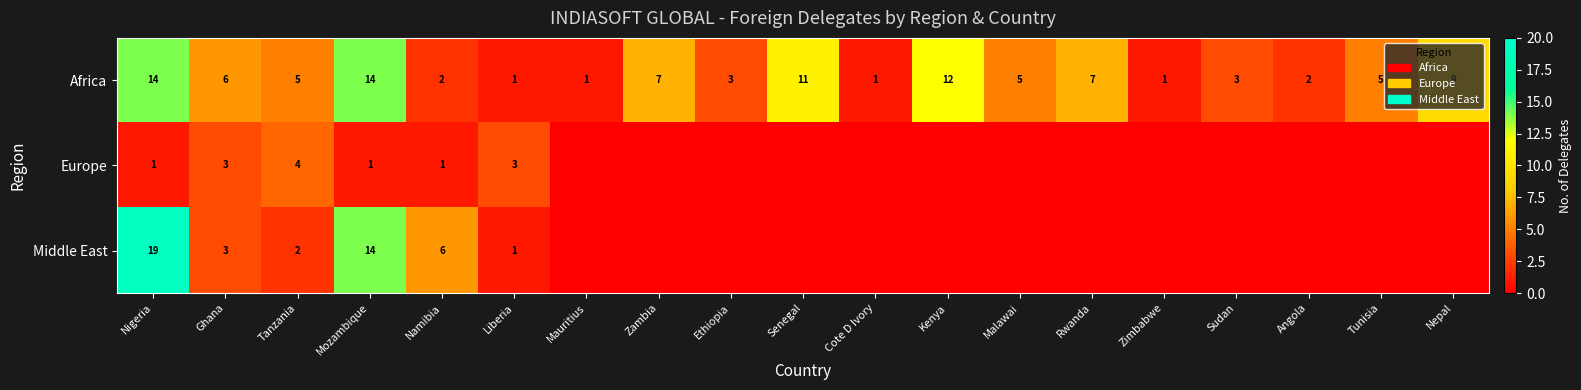

Rank the series by their average value, from highest to lowest.

Africa, Middle East, Europe